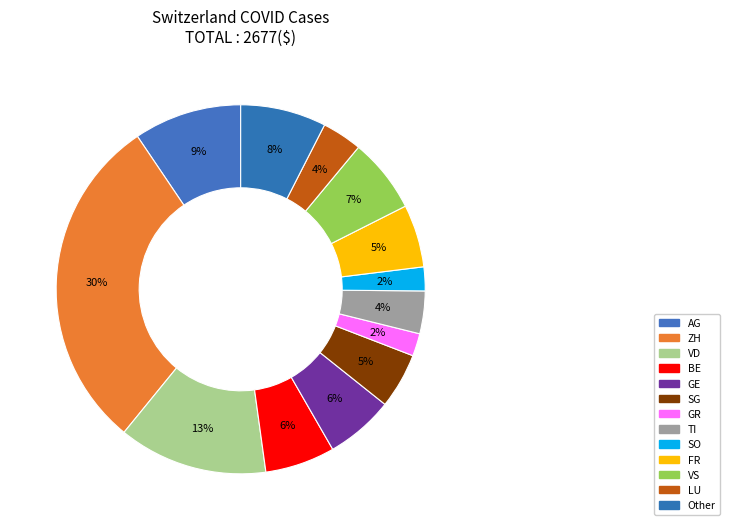

What percentage is the SO slice, to the nearest percent?

2%